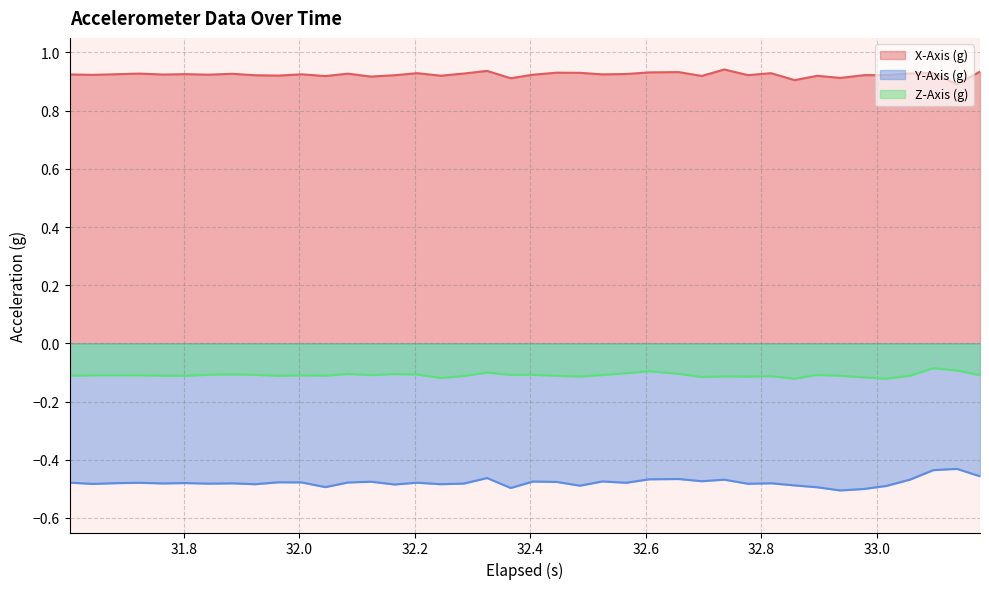

What are all the series names shown in the legend?

X-Axis (g), Y-Axis (g), Z-Axis (g)